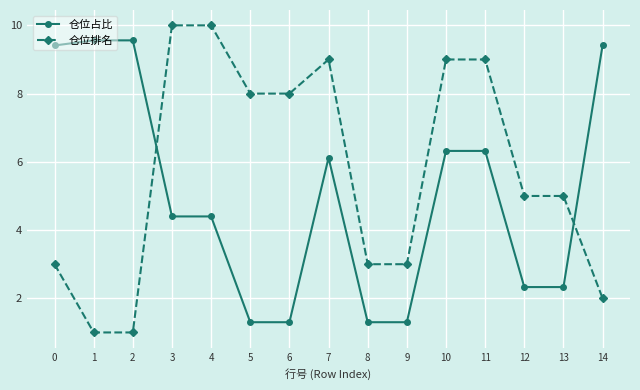

How many lines are shown in the chart?

2